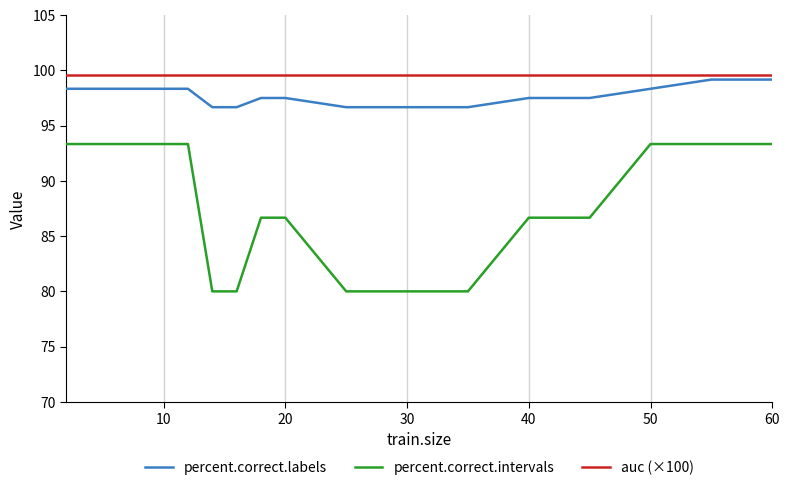

Rank the series by their average value, from lowest to highest.

percent.correct.intervals, percent.correct.labels, auc (×100)